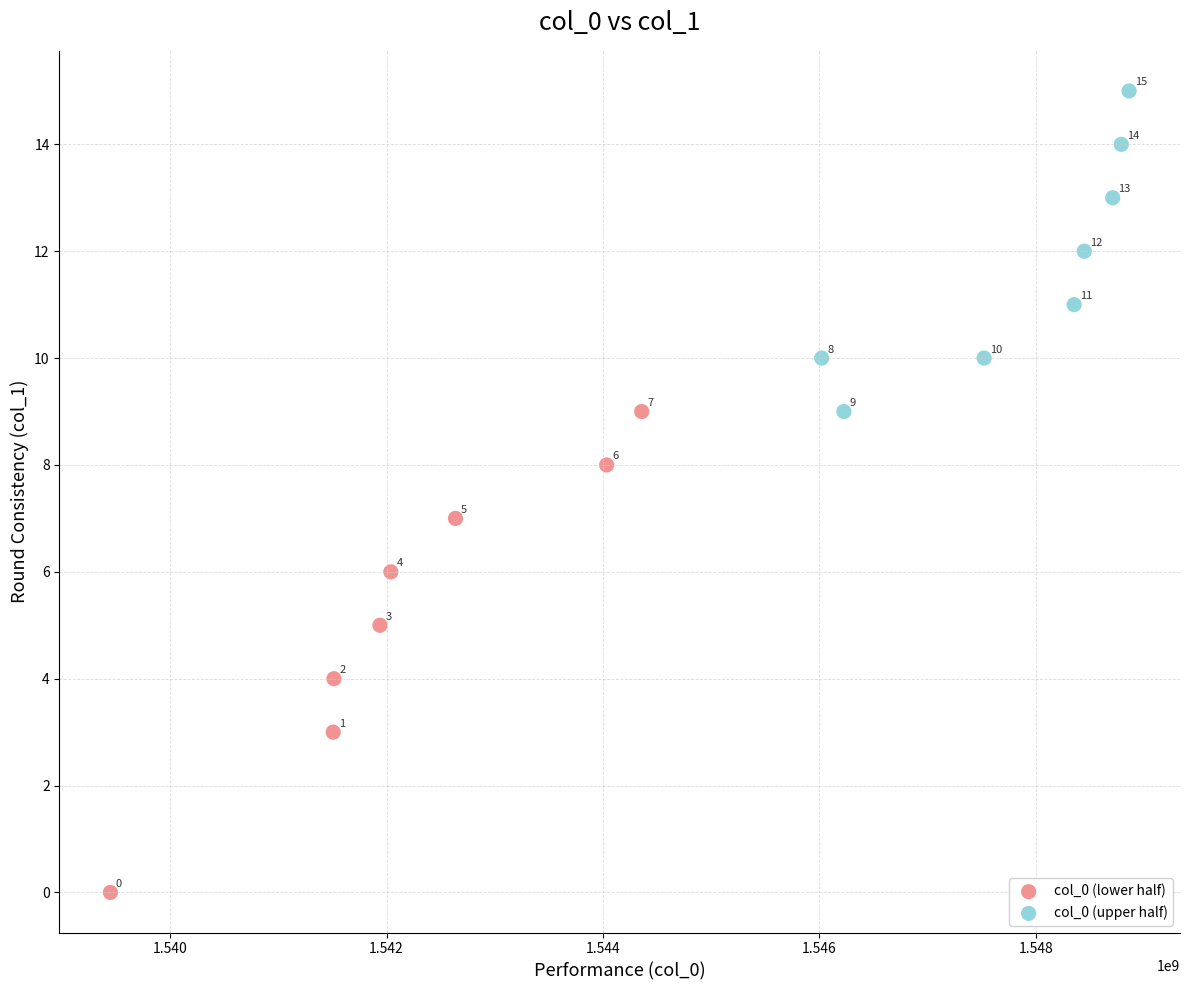

Which series reaches the maximum Y coordinate?

col_0 (upper half)